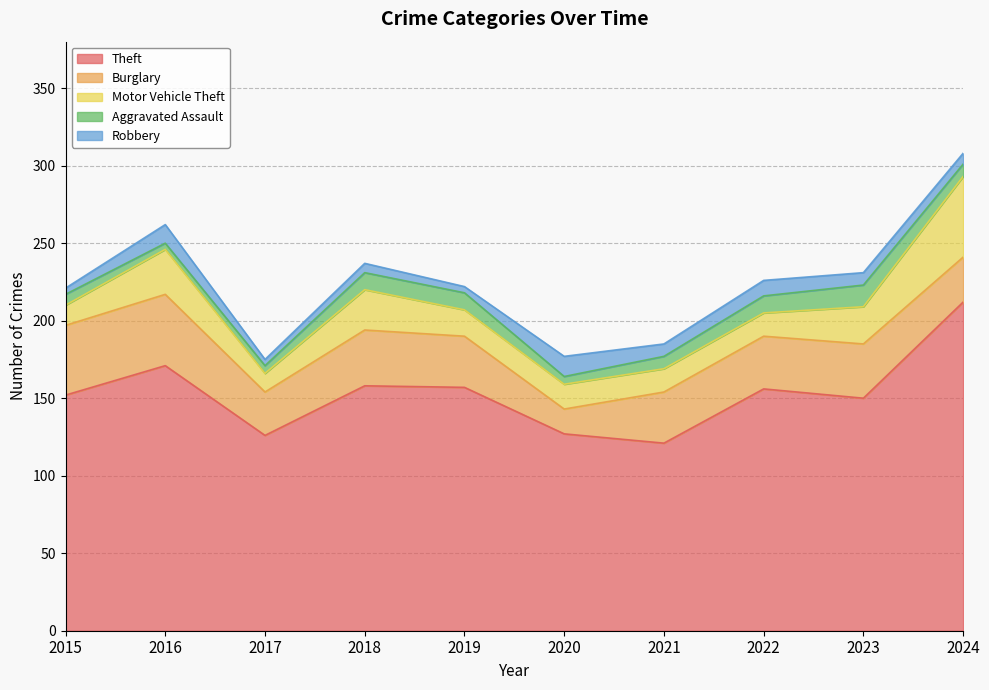

Is the value of Theft at 2020 greater than the value of Aggravated Assault at 2024?

Yes